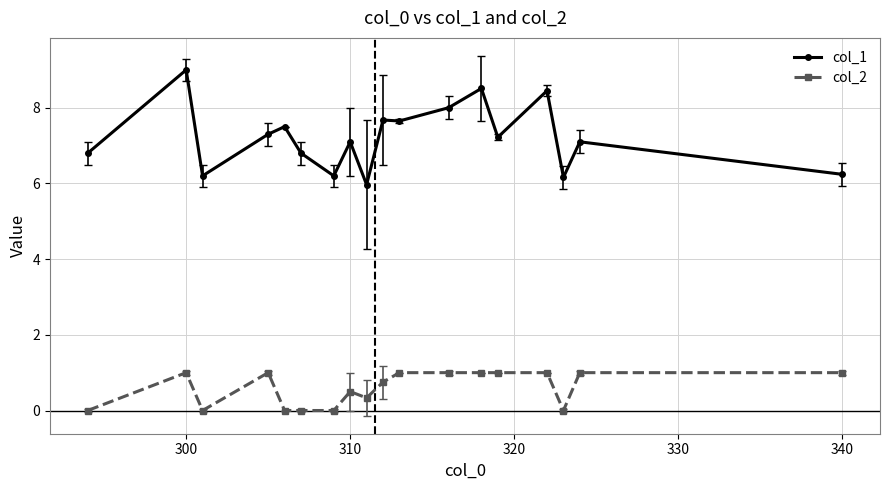

Does the chart have visible grid lines?

Yes